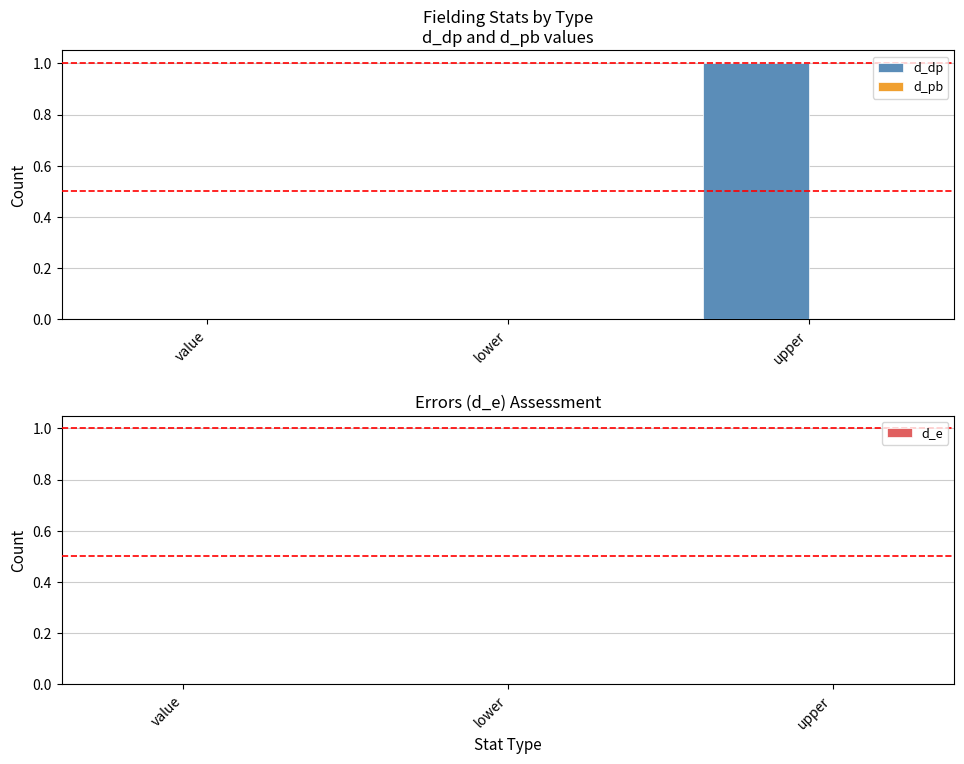

Reading left to right, what are all the values shown in this chart?

value=0	lower=0	upper=1